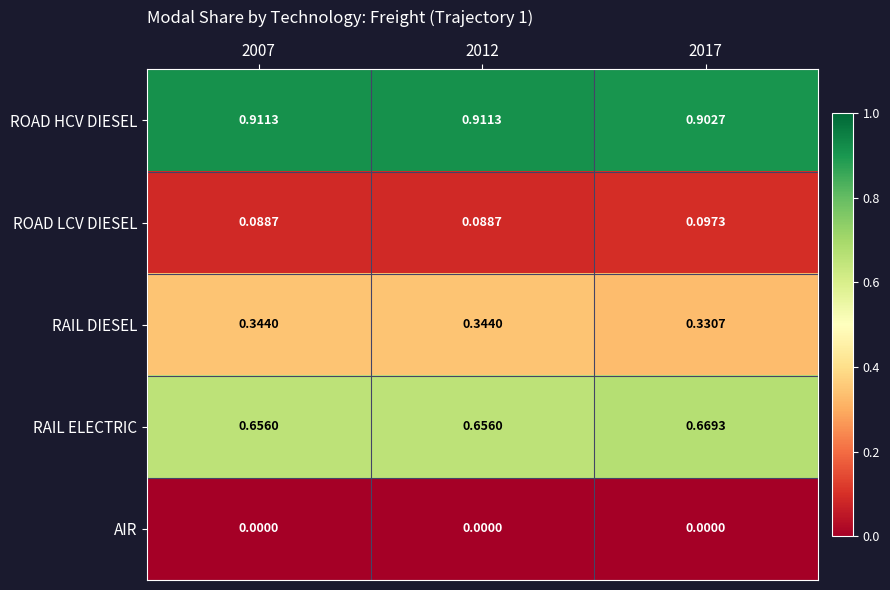

Which series has the largest total across all categories?

ROAD HCV DIESEL